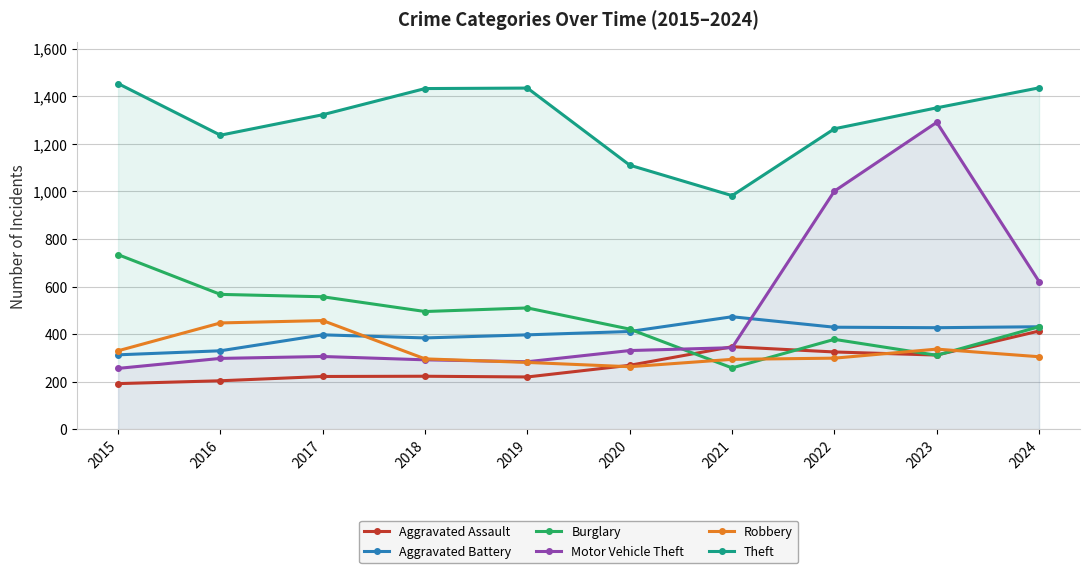

What is the smallest value displayed?

192